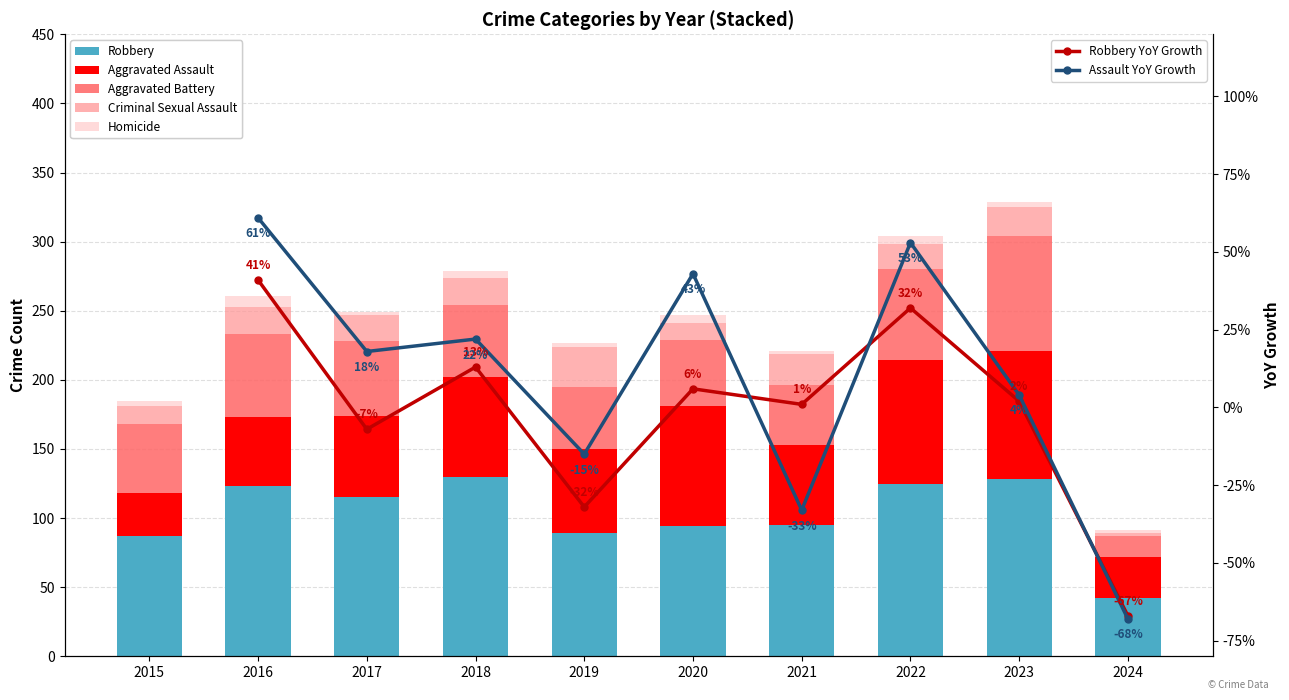

At how many categories does at least one series exceed 15?

10